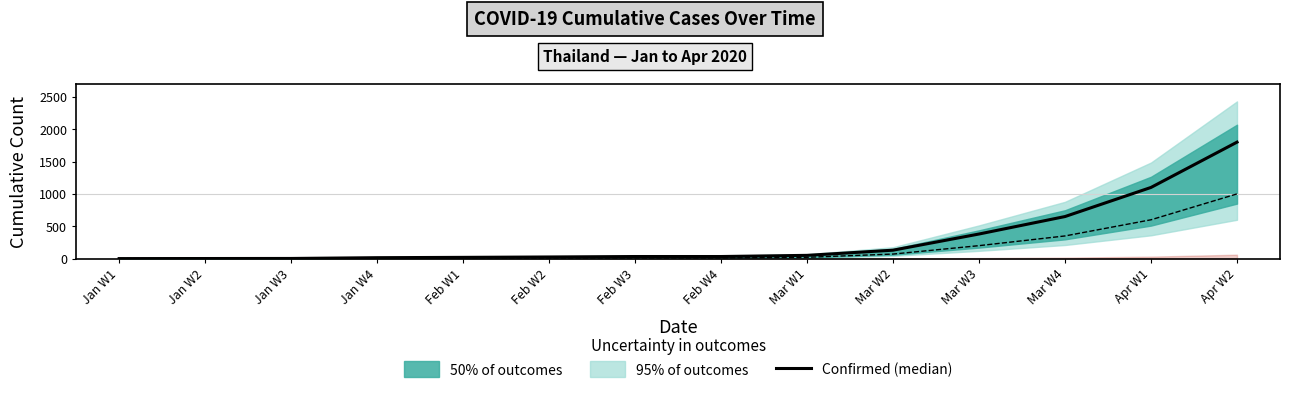

Is the value of Confirmed at Jan W3 greater than the value of Recovered at Mar W1?

No